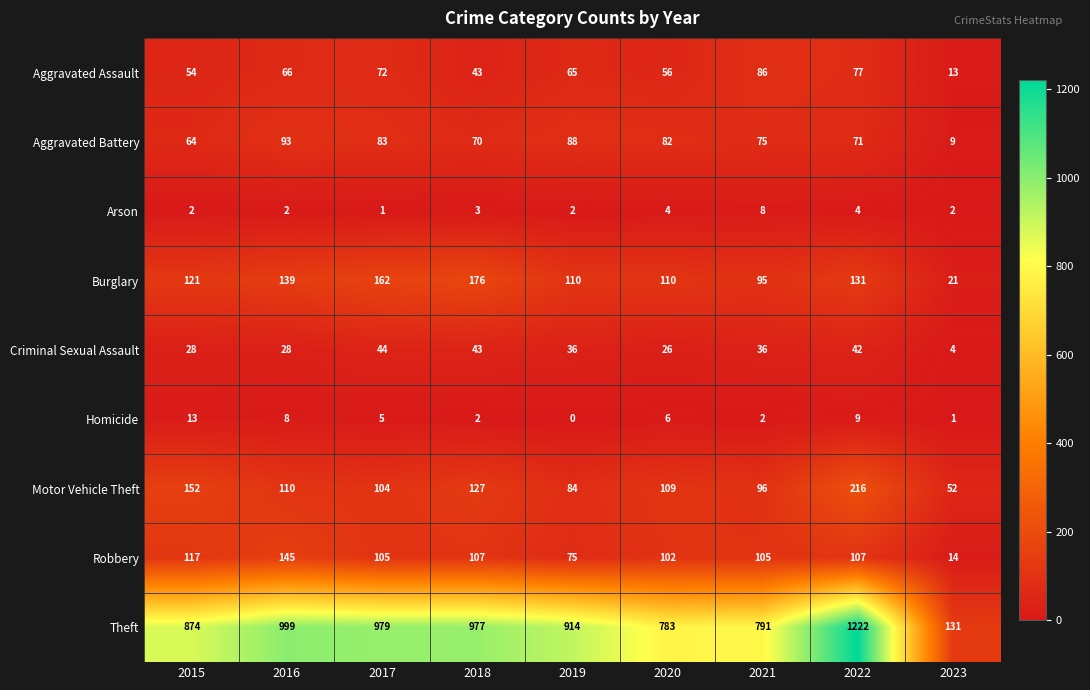

What is the sum of all Aggravated Assault values?

532